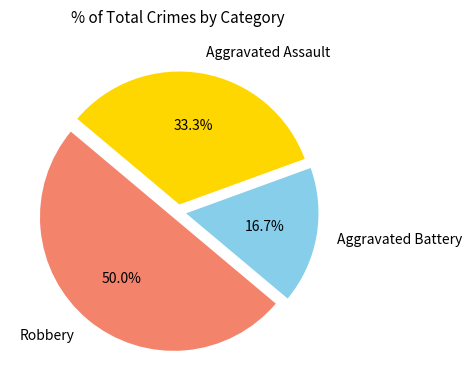

What is the ratio of the value at Aggravated Battery to the value at Robbery?

0.3